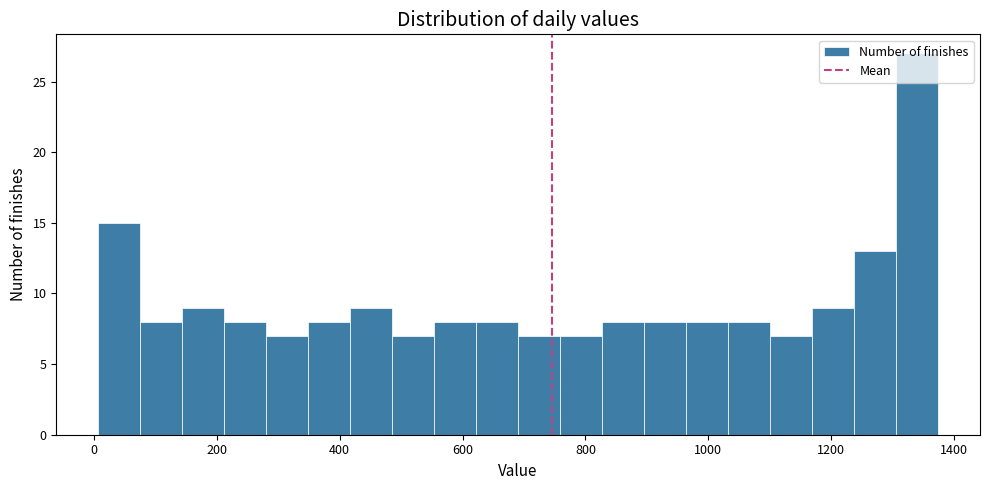

Around what value on the x-axis is the tallest bar? Give the approximate position of its centre, as read against the axis.

1340